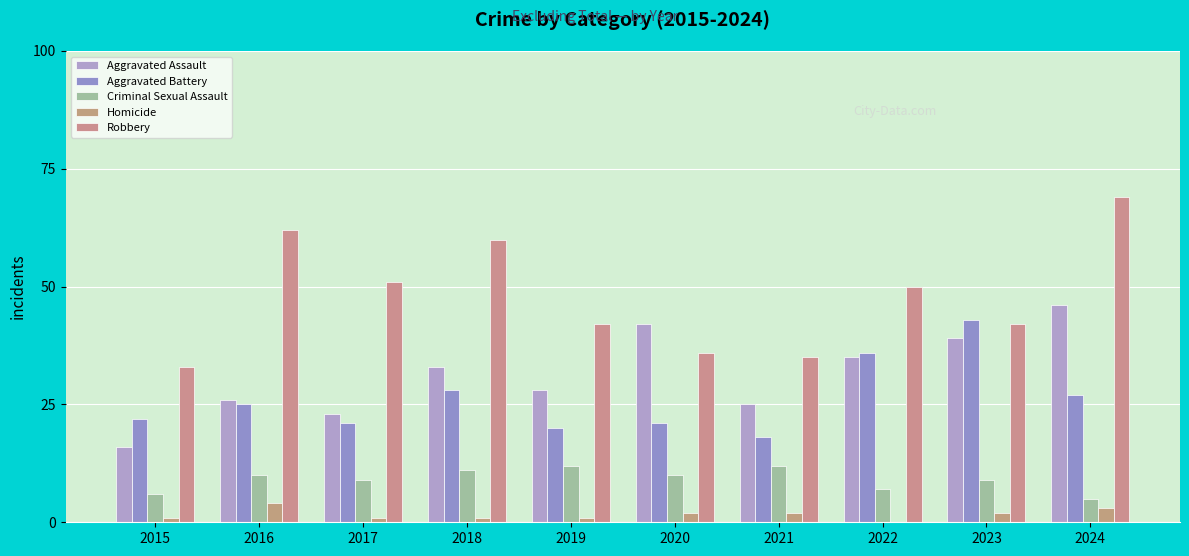

How many data points does each series have?

10